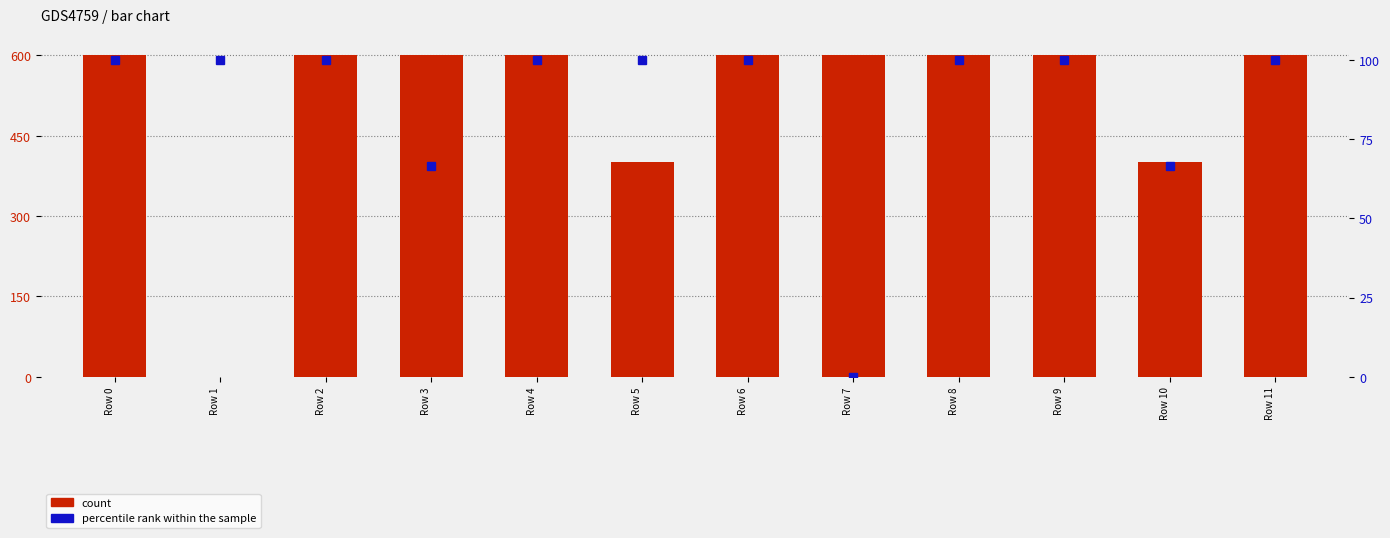

At how many categories does at least one series exceed 88?

12